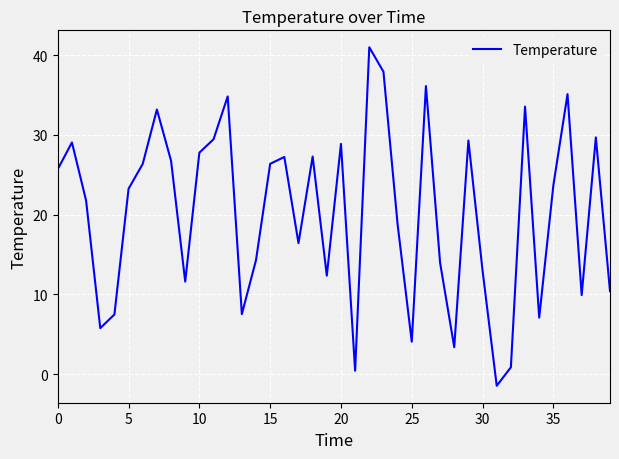

What is the maximum value shown in the chart?

41.0